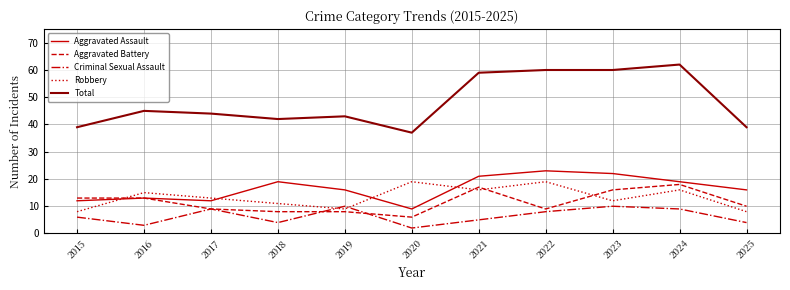

What is the average value of the Aggravated Assault series?

17